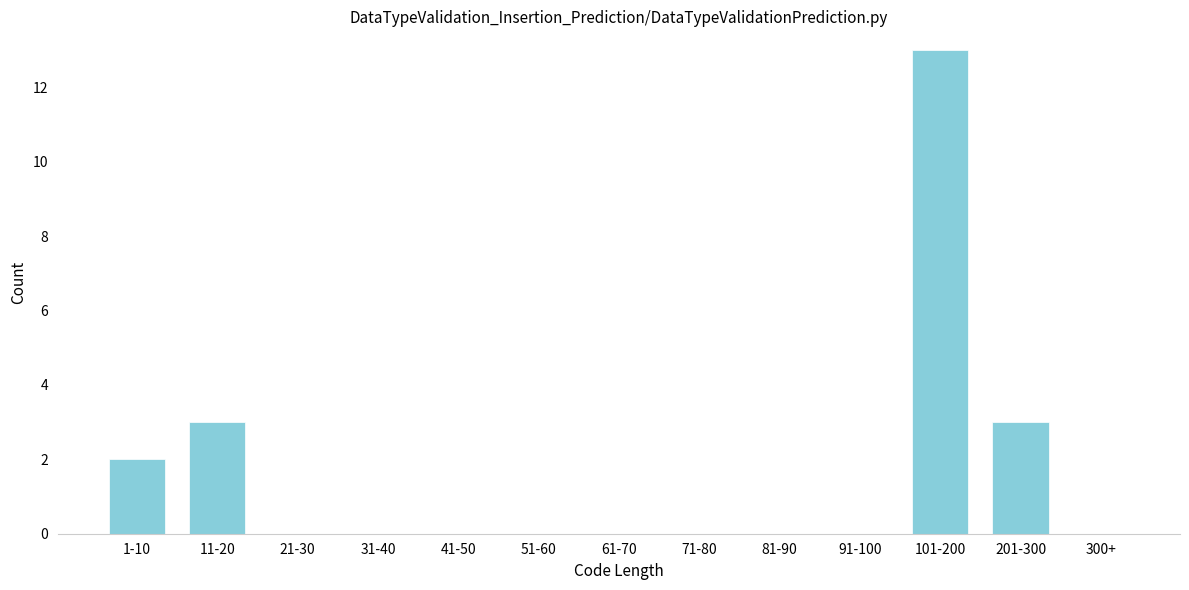

Reading left to right, what are all the values shown in this chart?

1-10=2	11-20=3	21-30=0	31-40=0	41-50=0	51-60=0	61-70=0	71-80=0	81-90=0	91-100=0	101-200=13	201-300=3	300+=0